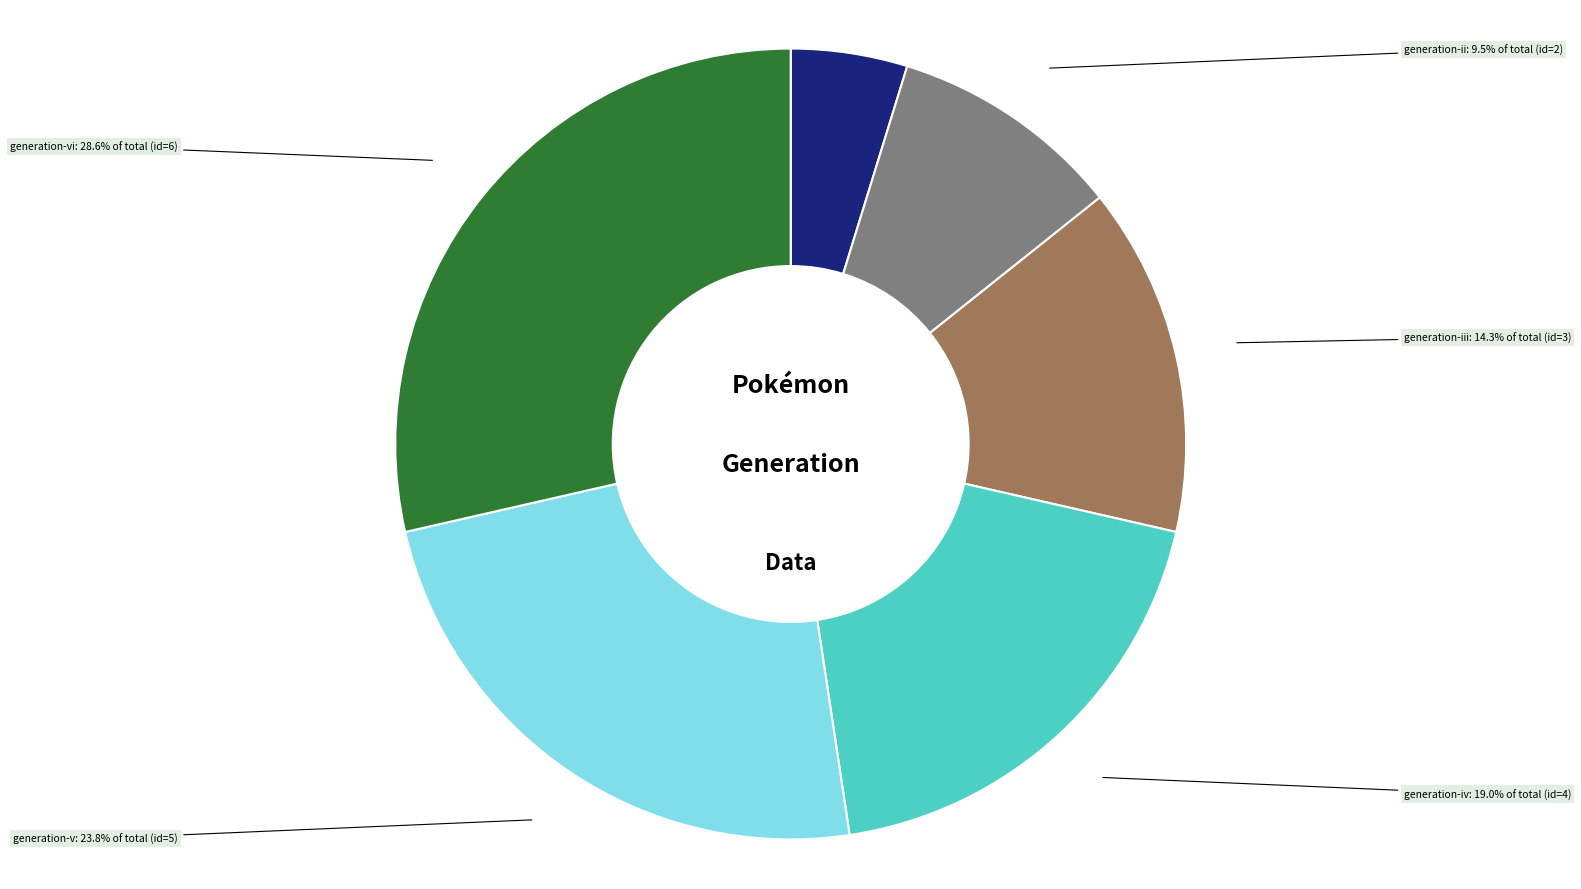

The generation-vi slice represents 41% of the pie. True or false?

False